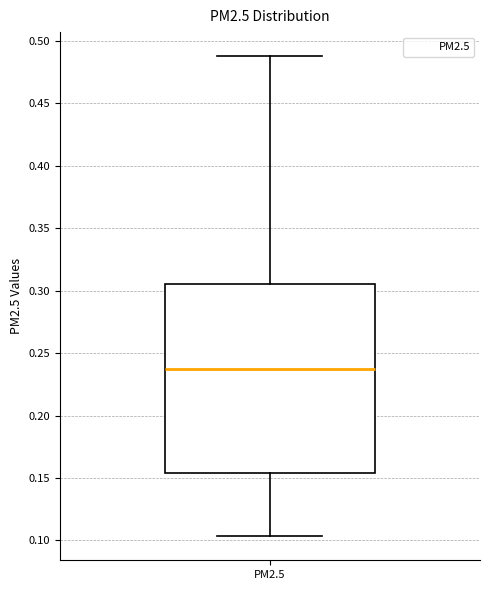

Read this box plot against the y-axis: the position of the median line, the range covered by the box, and the ends of both whiskers. The values are not printed on the chart, so give them approximately, as read against the axis.

median 0.235, box 0.155 to 0.305, whiskers 0.105 to 0.490